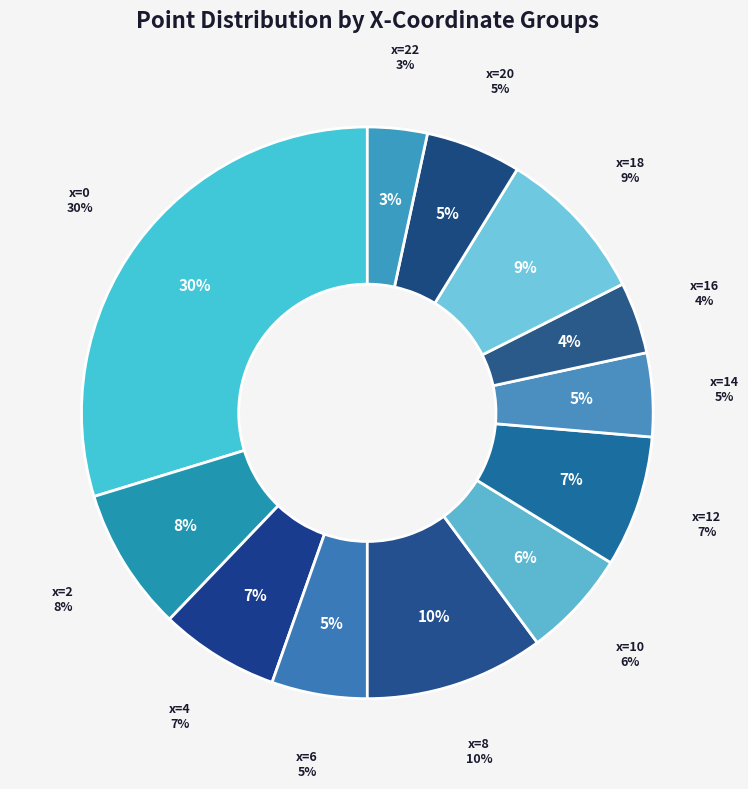

Is 10 the majority of the pie?

No